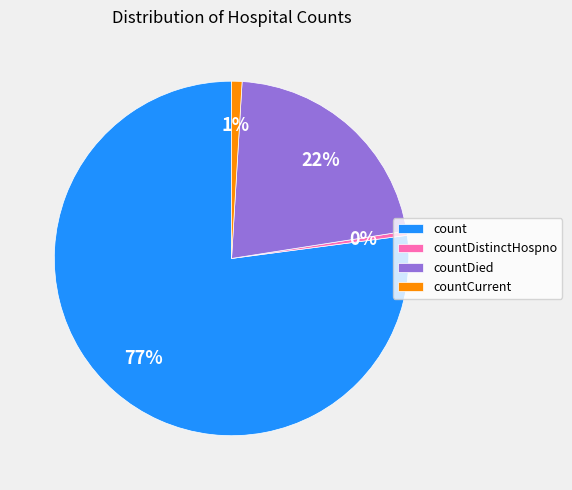

Is it true that countDistinctHospno is 0% of the pie?

True